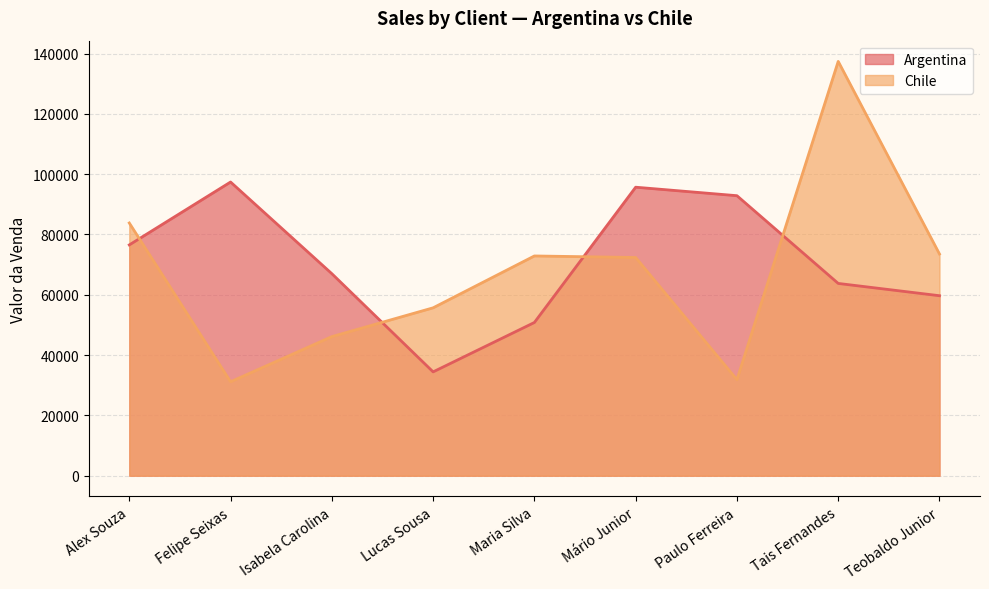

Between which two adjacent categories do Argentina and Chile first intersect?

Alex Souza and Felipe Seixas